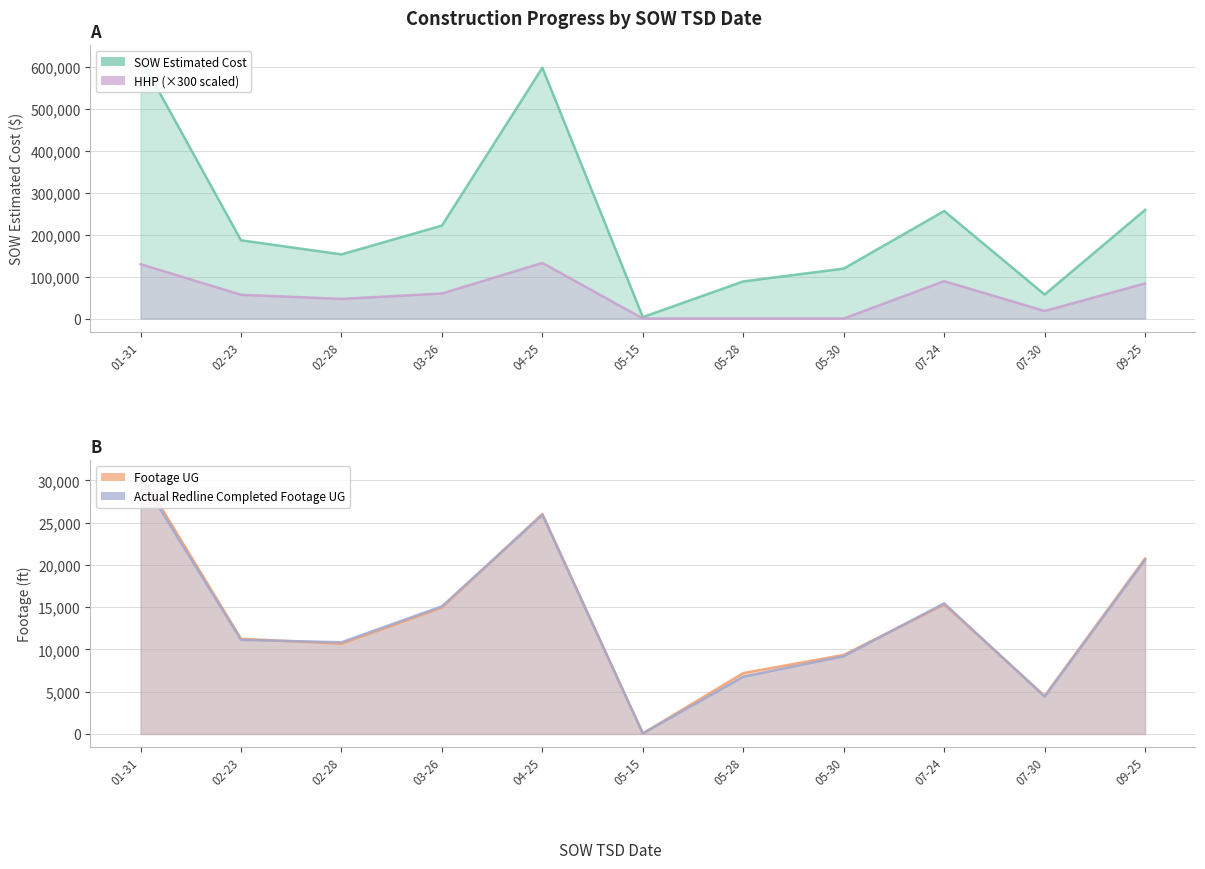

True or false: Footage UG and SOW Estimated Cost intersect in this chart.

False